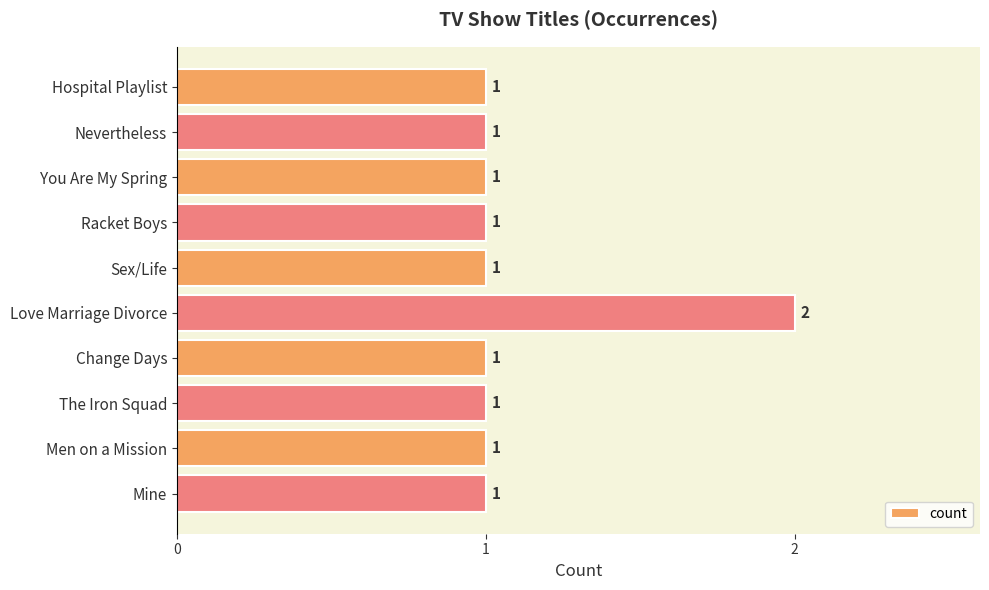

How many bars are there in total?

10